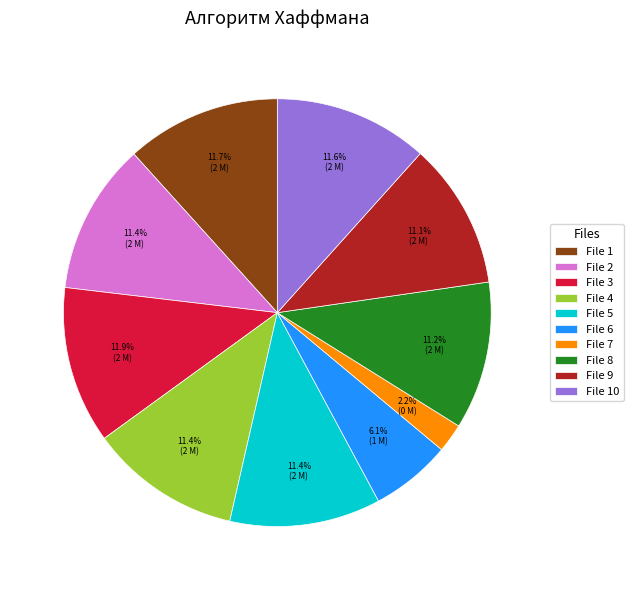

What is the ratio of the value at File 2 to the value at File 9?

1.0